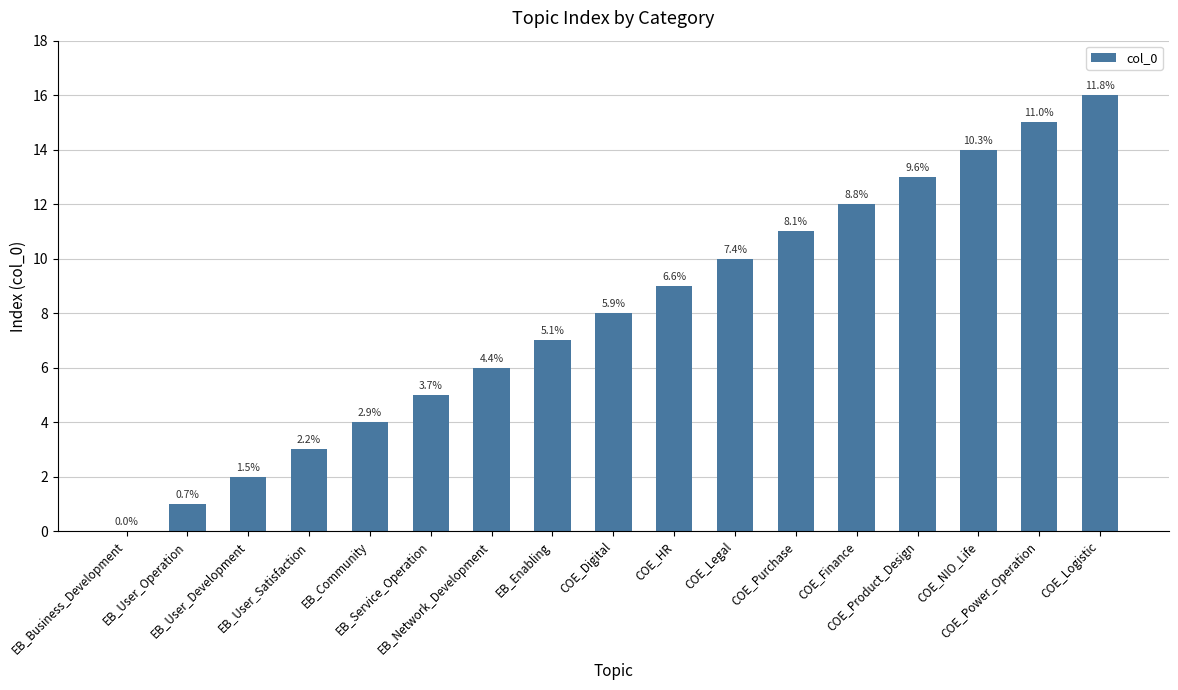

Rank the categories by value from highest to lowest.

COE_Logistic, COE_Power_Operation, COE_NIO_Life, COE_Product_Design, COE_Finance, COE_Purchase, COE_Legal, COE_HR, COE_Digital, EB_Enabling, EB_Network_Development, EB_Service_Operation, EB_Community, EB_User_Satisfaction, EB_User_Development, EB_User_Operation, EB_Business_Development